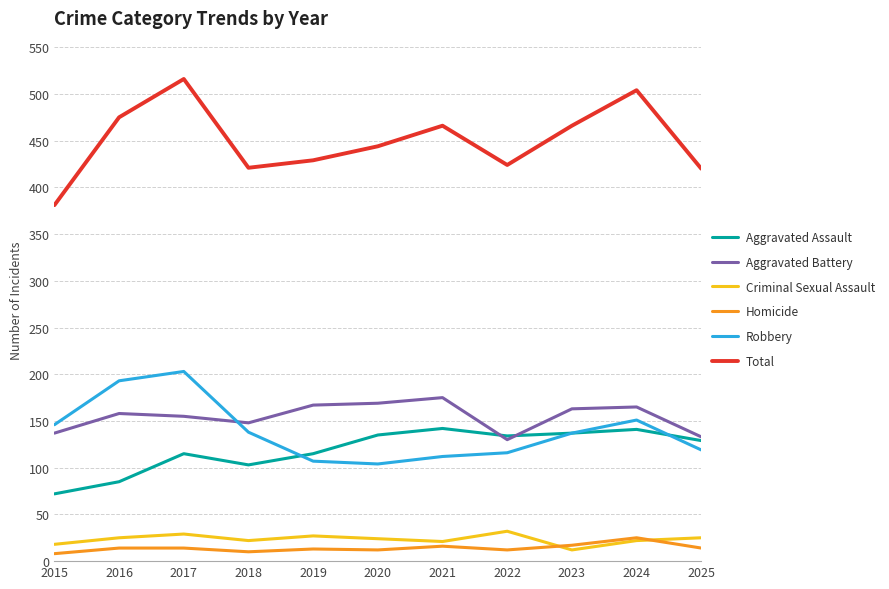

What is the total value across all series at 2020?

888